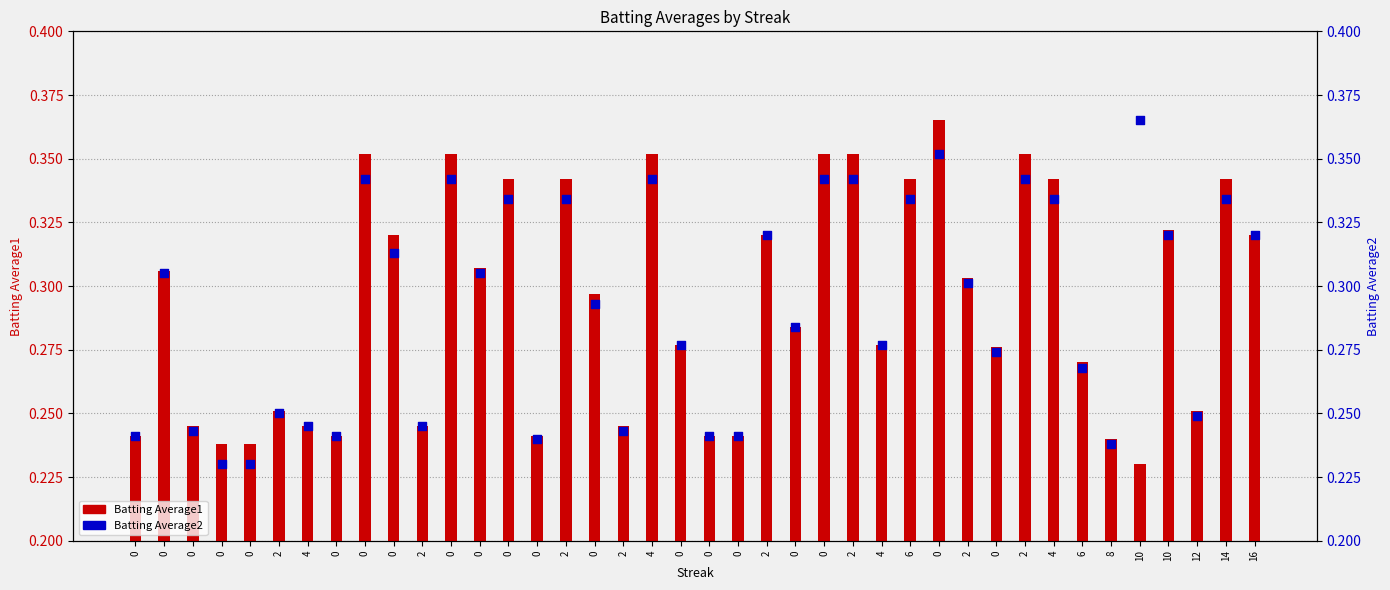

Which series has the largest total across all categories?

Batting Average1